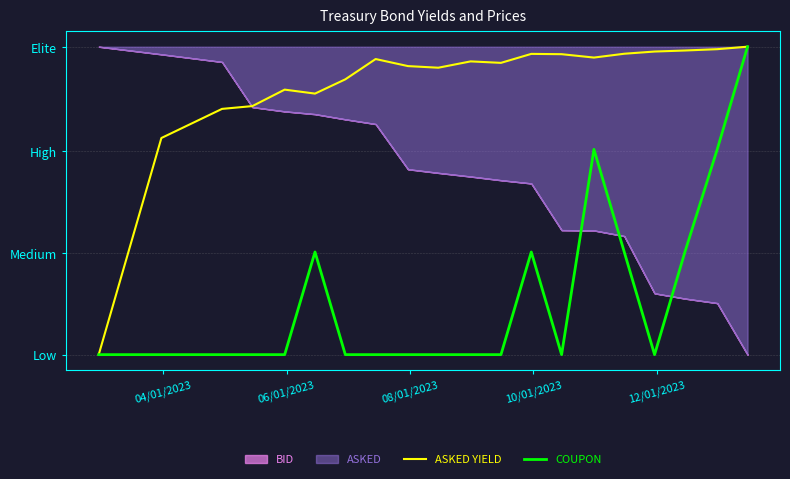

True or false: ASKED YIELD has more than 1 interior local peaks.

True